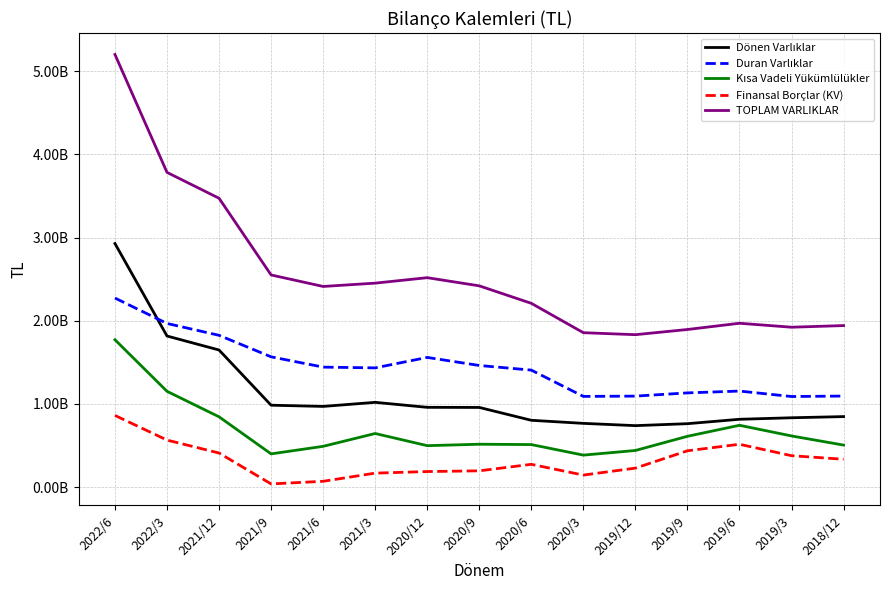

At 2019/3, list the series in order from smallest to largest.

Finansal Borçlar (KV), Kısa Vadeli Yükümlülükler, Dönen Varlıklar, Duran Varlıklar, TOPLAM VARLIKLAR